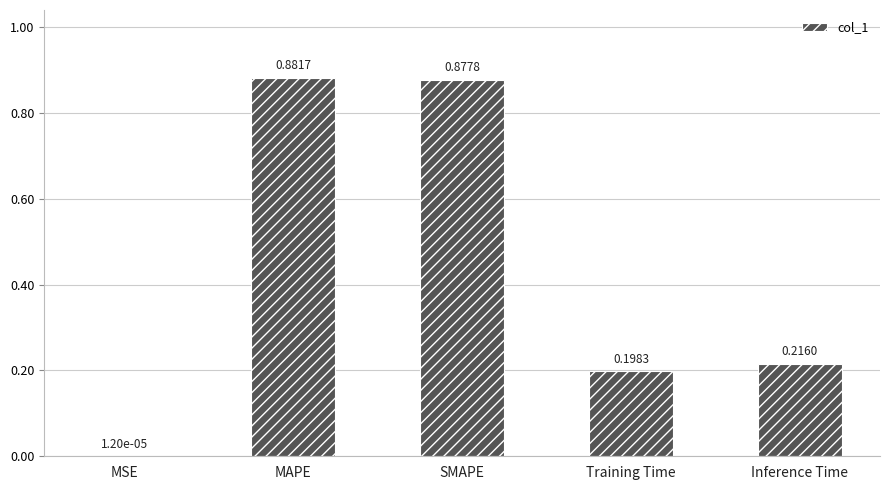

Count the number of categories in the chart.

5